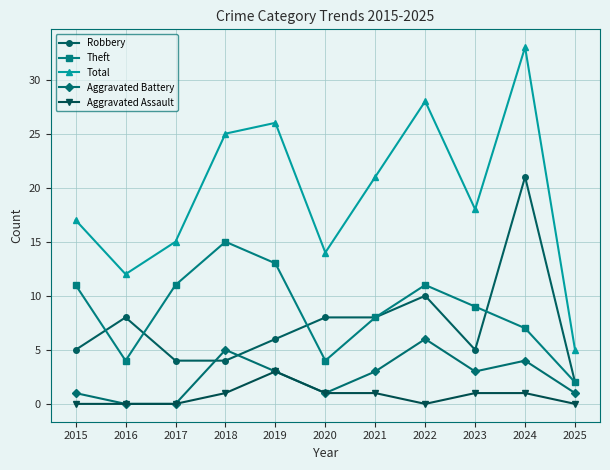

What is the difference between the maximum and minimum values in the Aggravated Assault series?

3